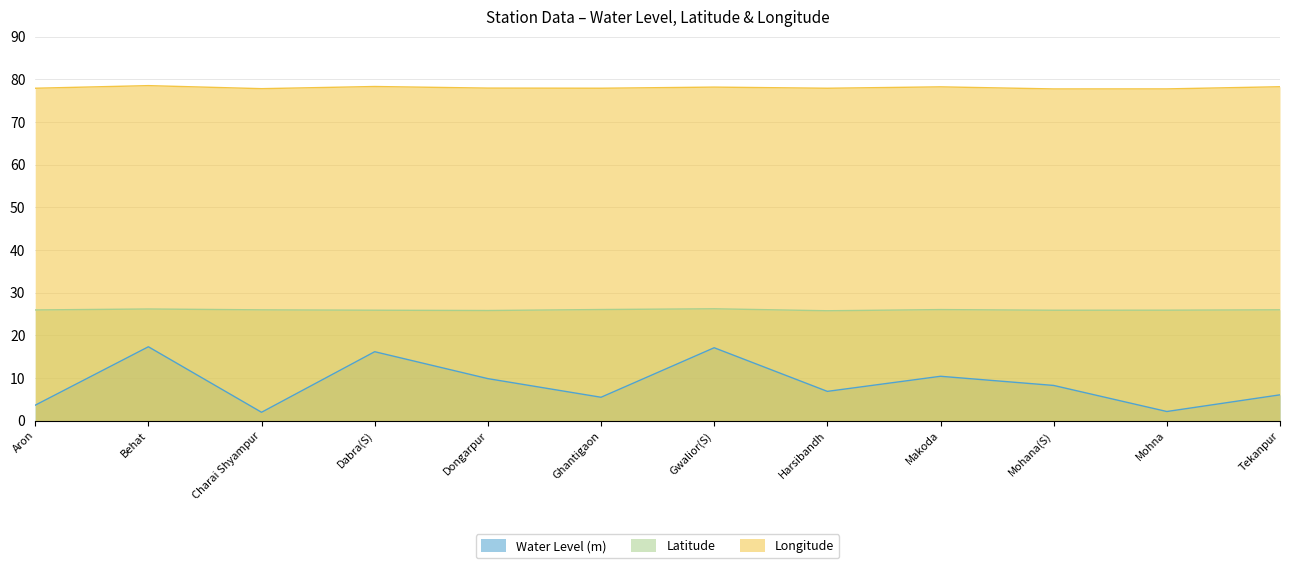

At which category does Water Level (m) reach its first local valley?

Charai Shyampur